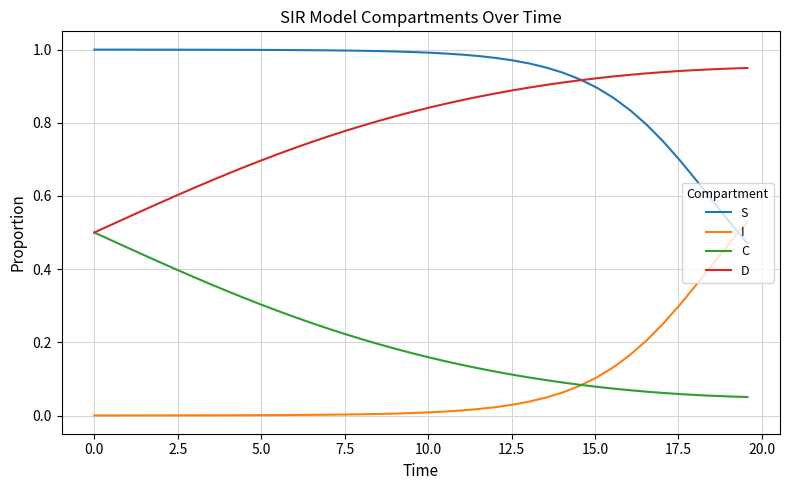

True or false: C and S intersect in this chart.

False